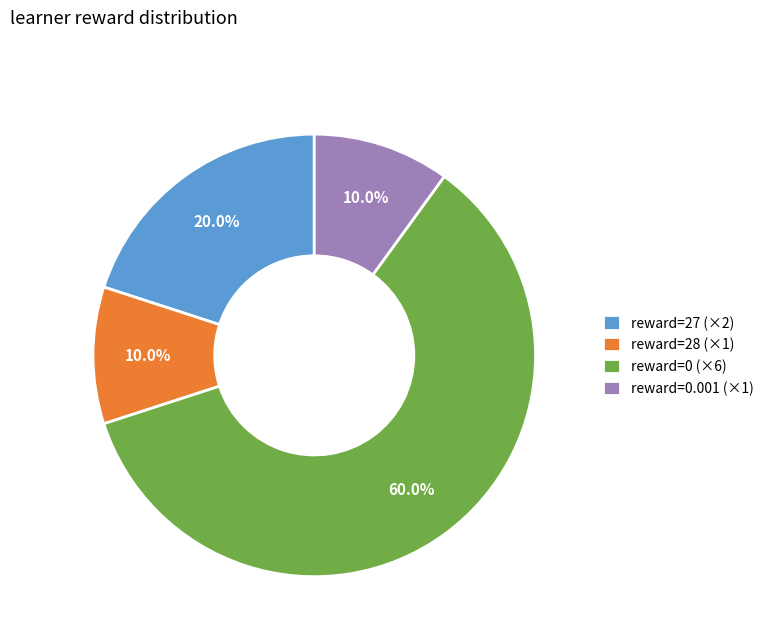

Which category has the biggest portion of the pie?

reward=0 (×6)